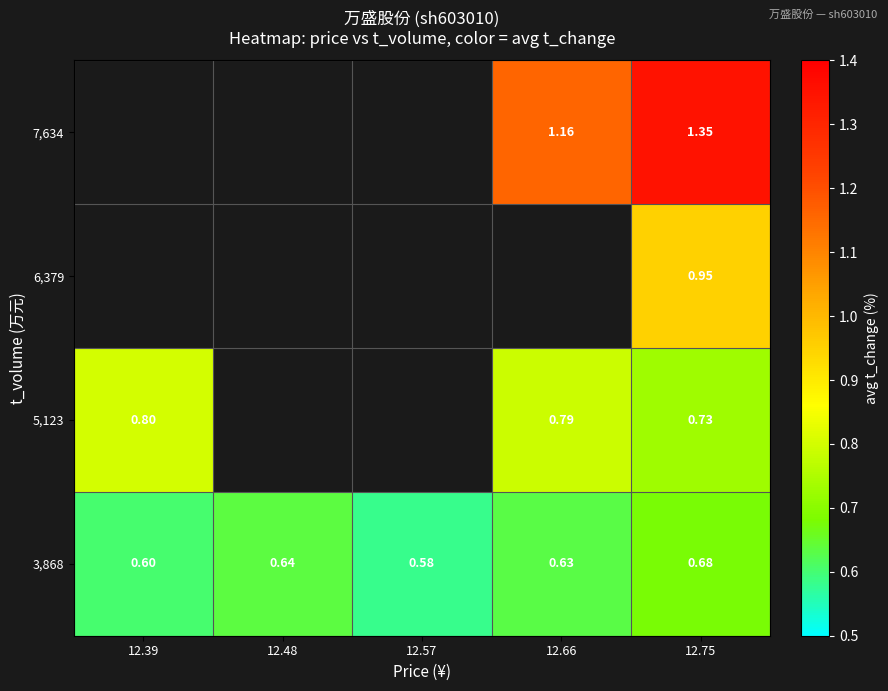

Is the value of 7,634 at 12.39 greater than the value of 5,123 at 12.39?

No